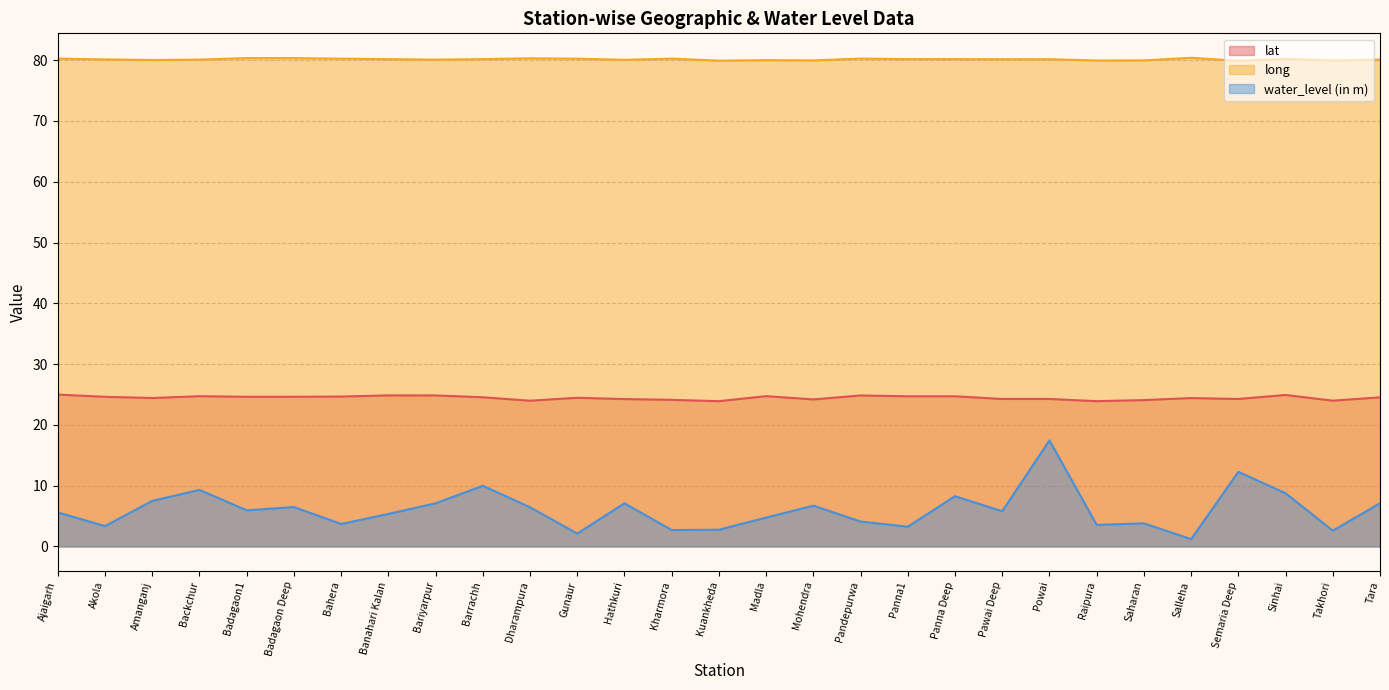

What is the total value across all series at Ajaigarh?

110.9